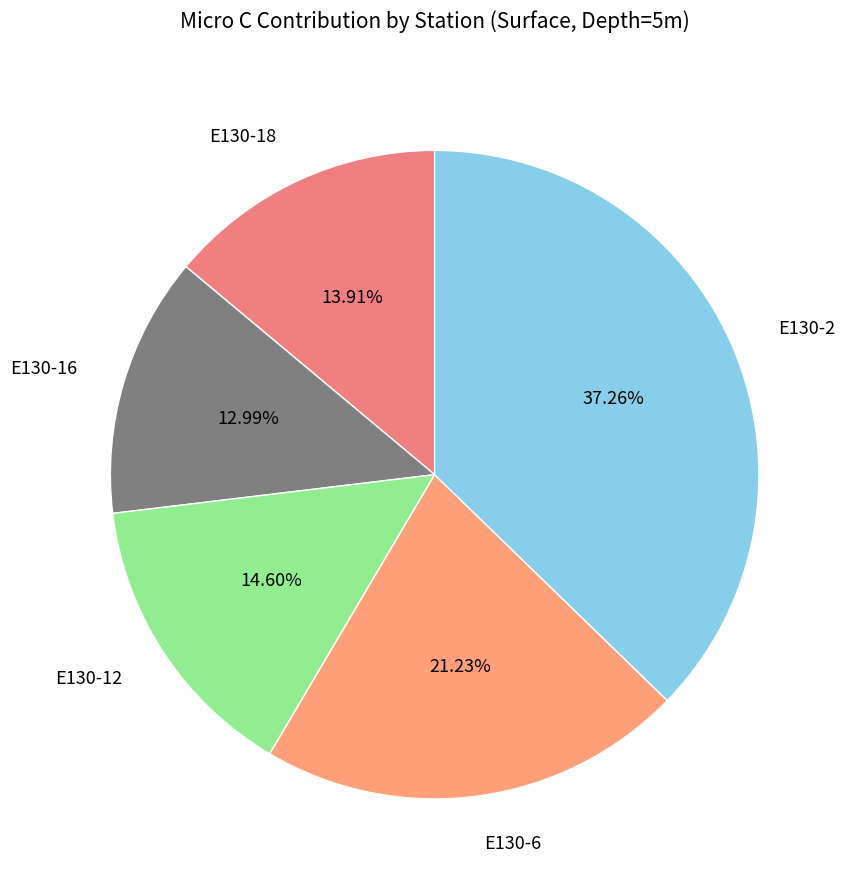

Which slice is the largest?

E130-2